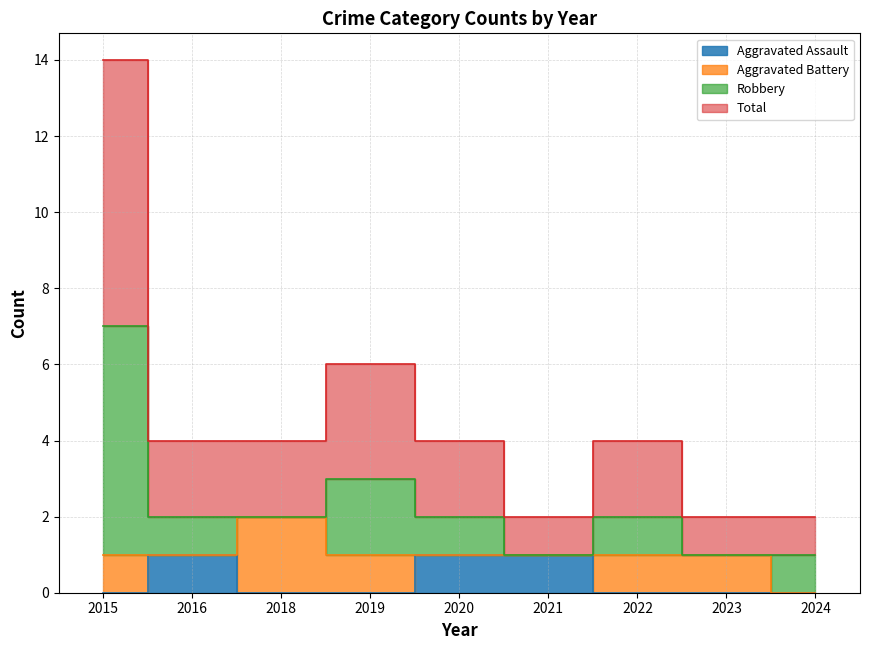

At which category does Total reach its first local peak?

2019